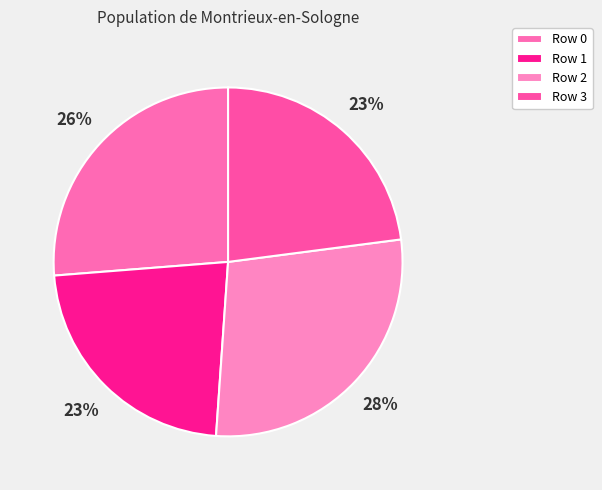

How many segments does this pie chart have?

4